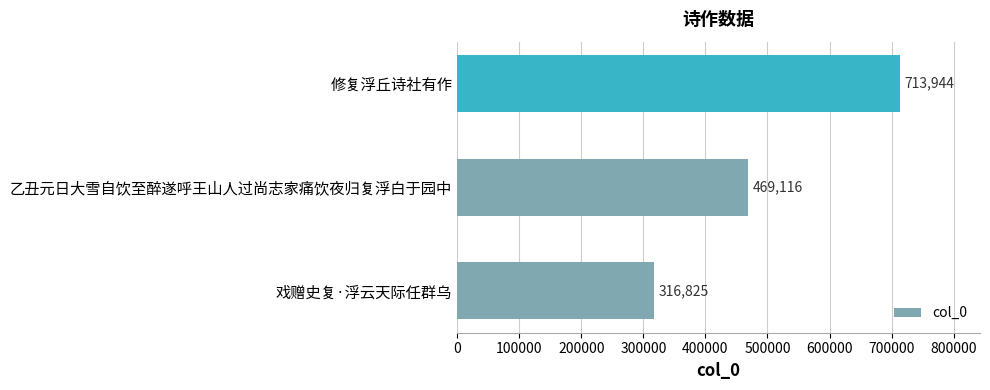

True or false: the data shows 768959 at 乙丑元日大雪自饮至醉遂呼王山人过尚志家痛饮夜归复浮白于园中.

False